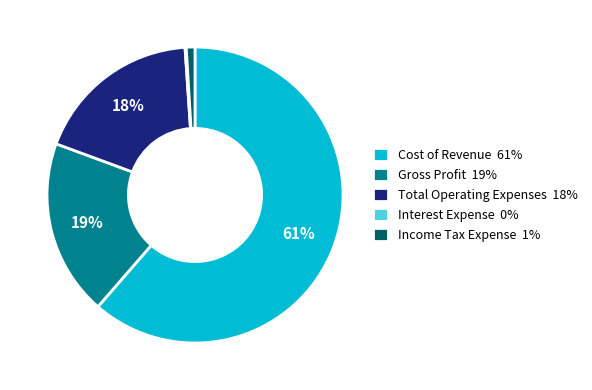

What is the ratio of the value at Total Operating Expenses 18% to the value at Cost of Revenue 61%?

0.3